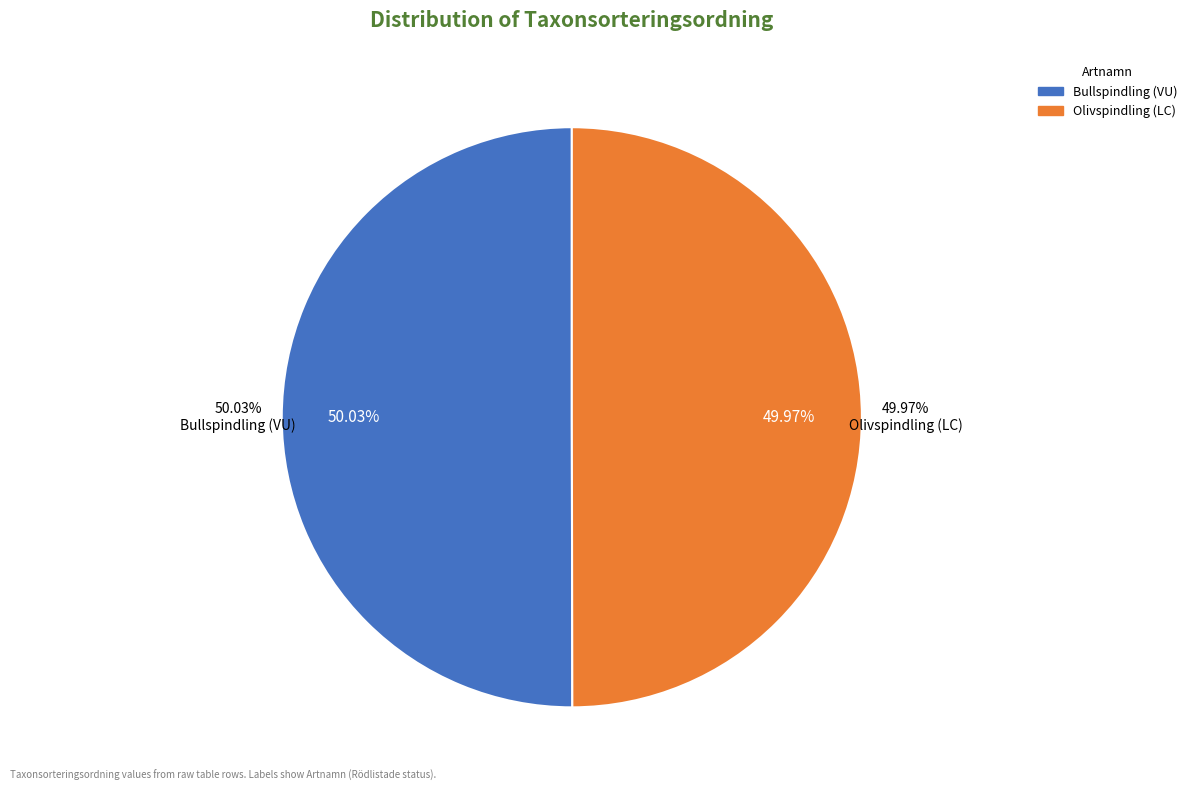

What percentage is the Bullspindling (VU) slice, to the nearest percent?

50%